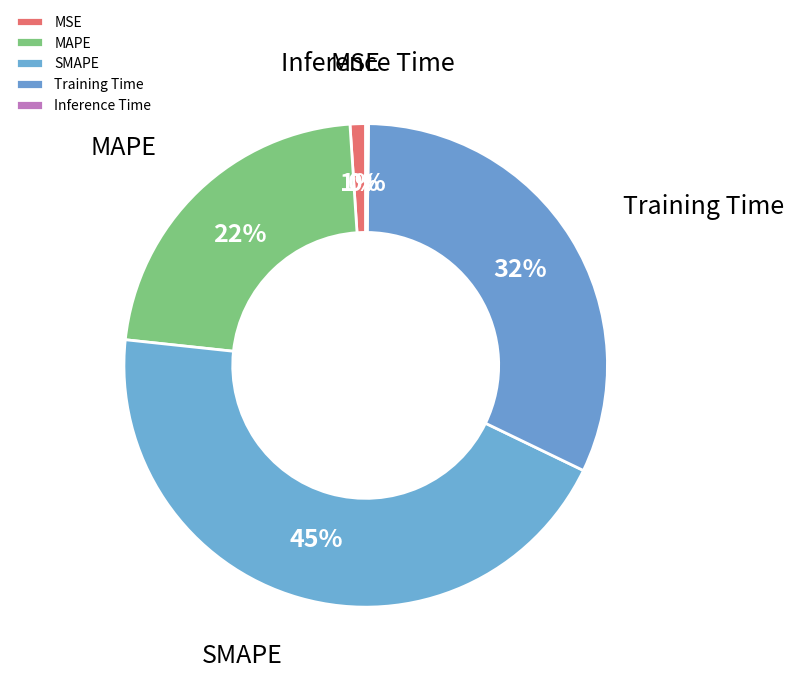

Does Training Time account for over 50% of the chart?

No